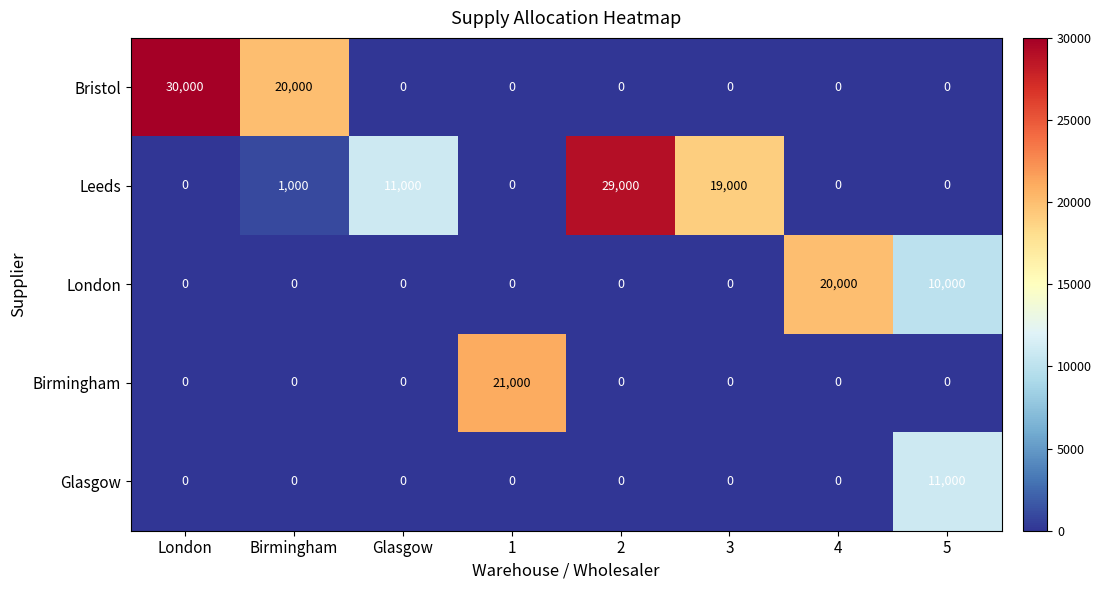

At which label does London reach its peak?

4